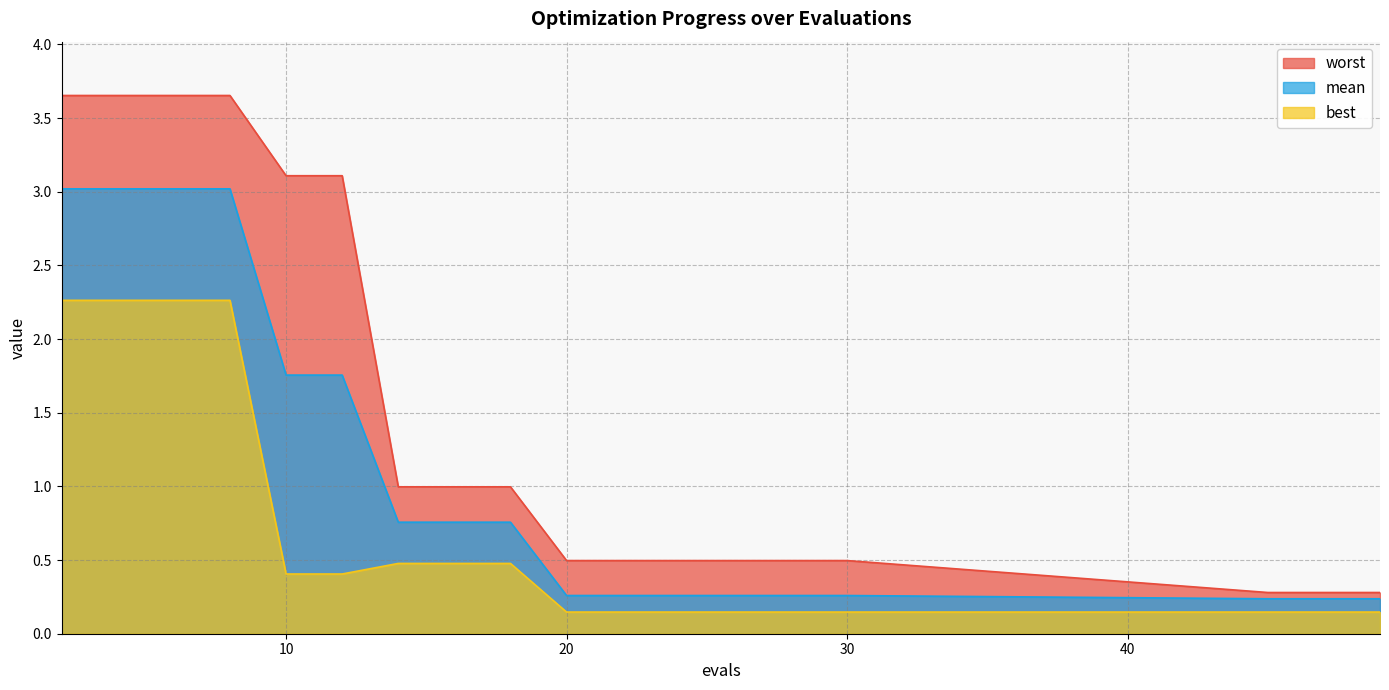

What is the difference between the best values at 10 and 27?

0.3